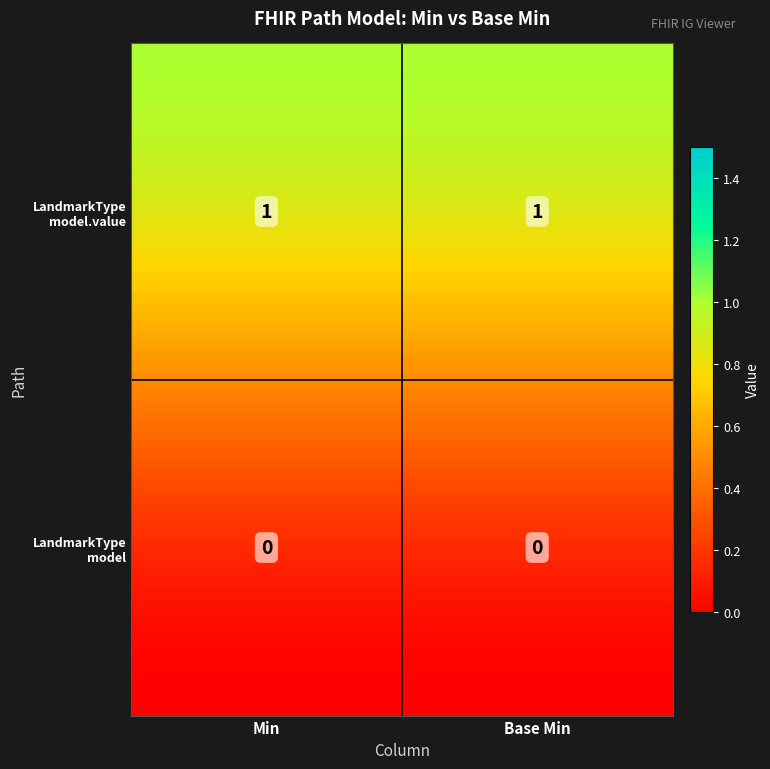

Rank the series by their average value, from lowest to highest.

shr-core-LandmarkType-model, shr-core-LandmarkType-model.value